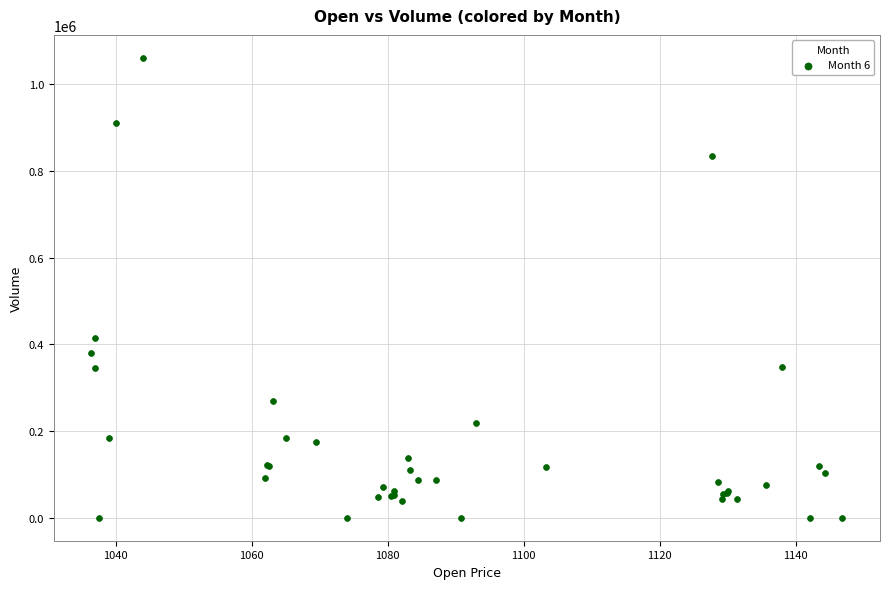

What Y value in the scatter plot is closest to 530291?

413717